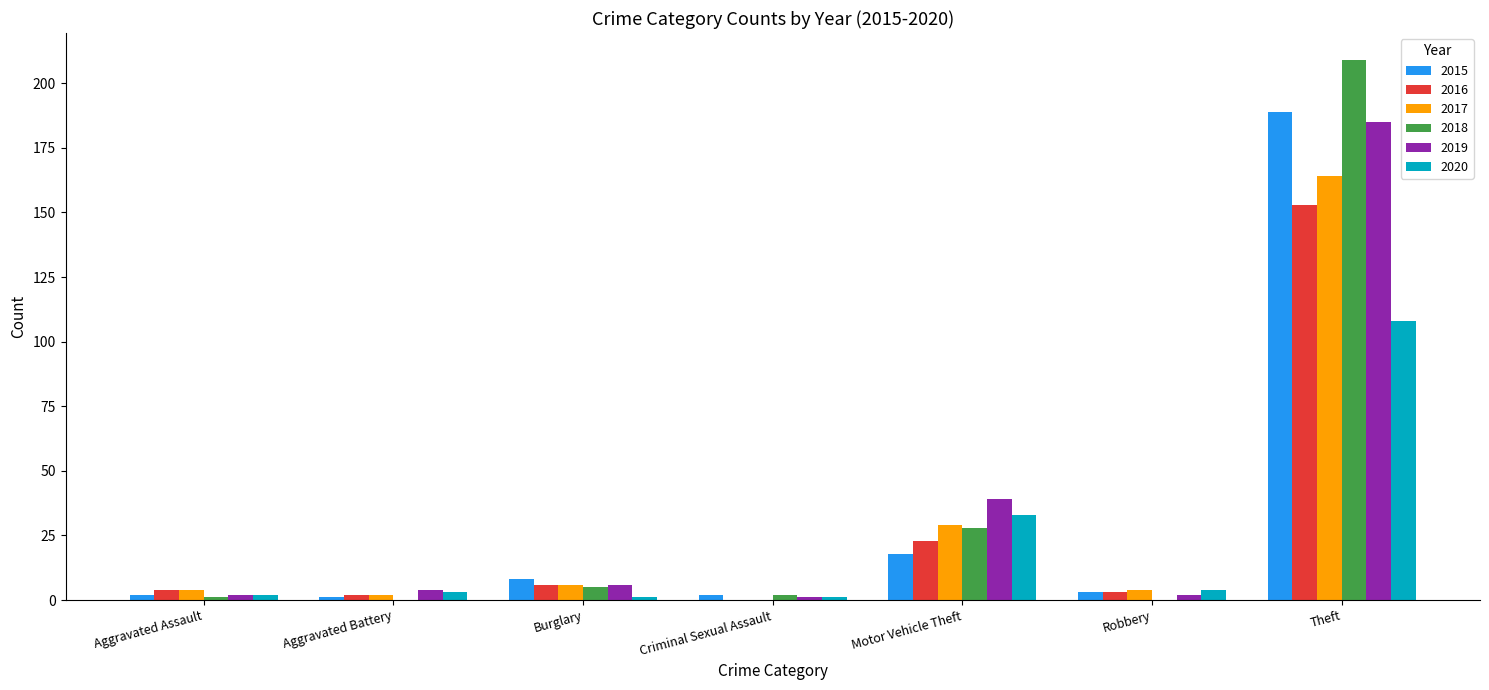

What is the sum of all 2016 values?

191